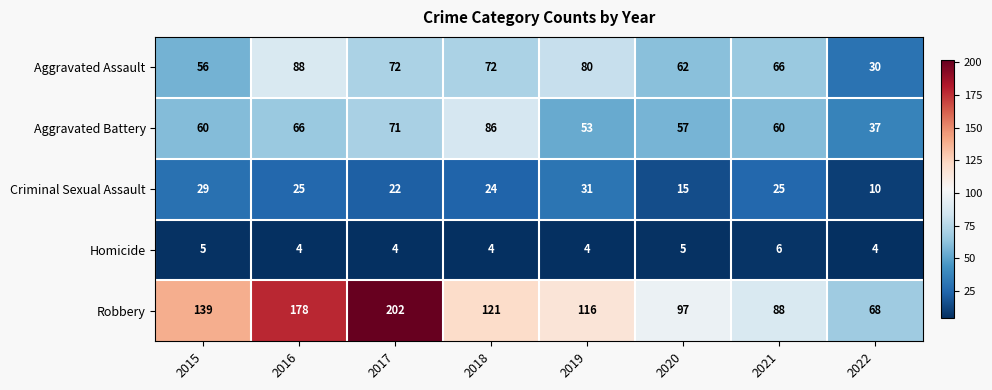

The value of Homicide at 2015 is 7. True or false?

False